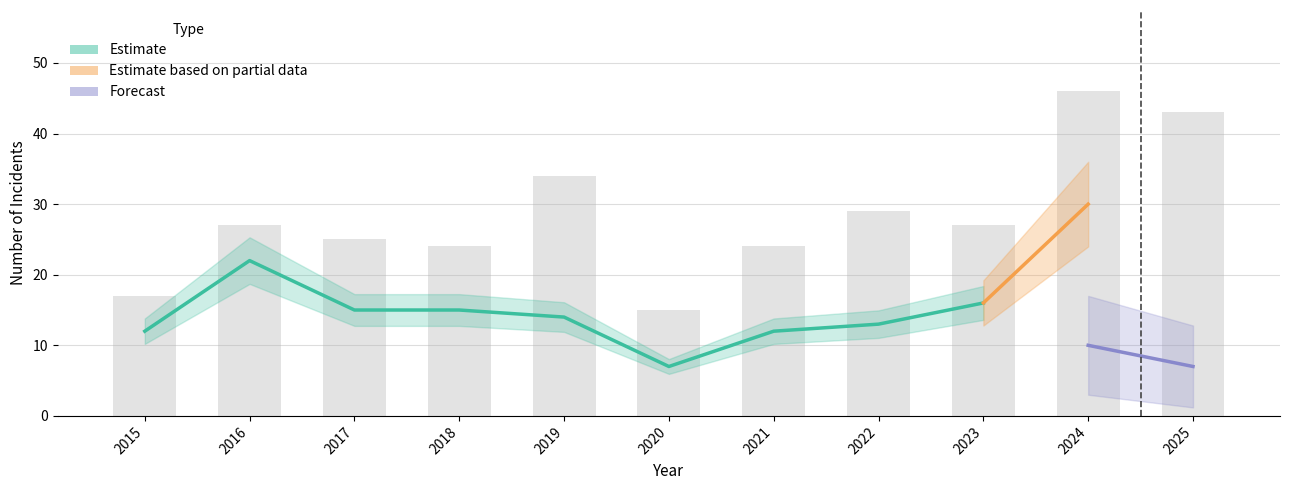

At how many categories does at least one series exceed 38?

2